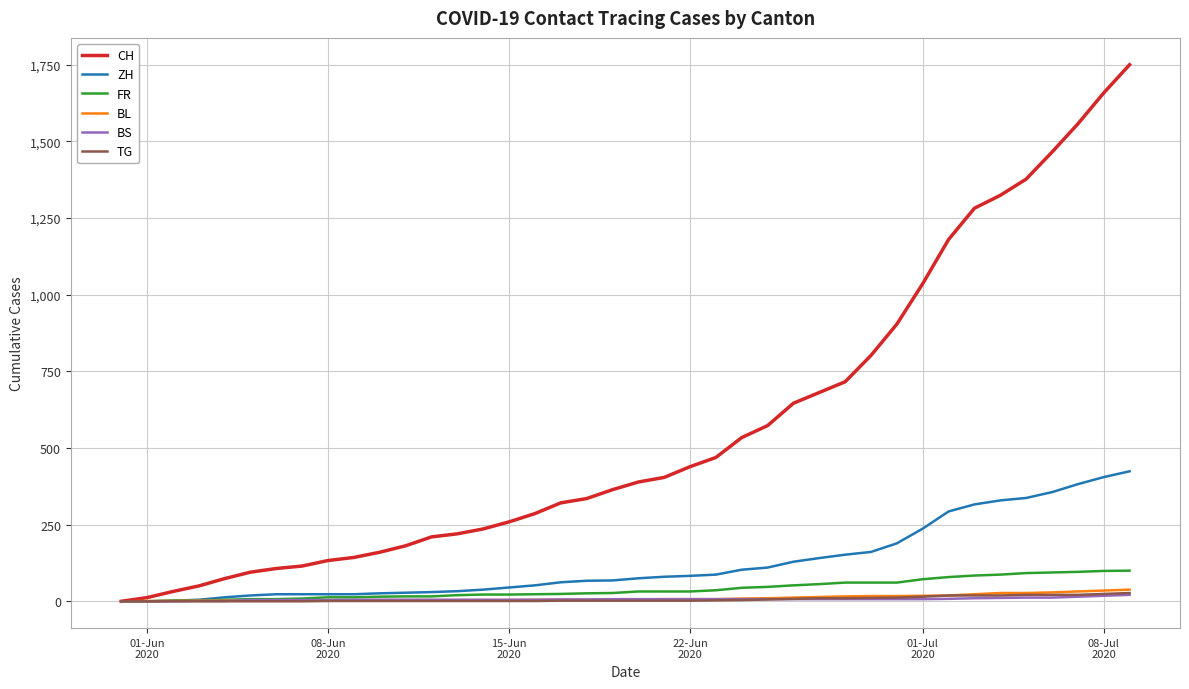

Which series has the largest range (max minus min)?

CH